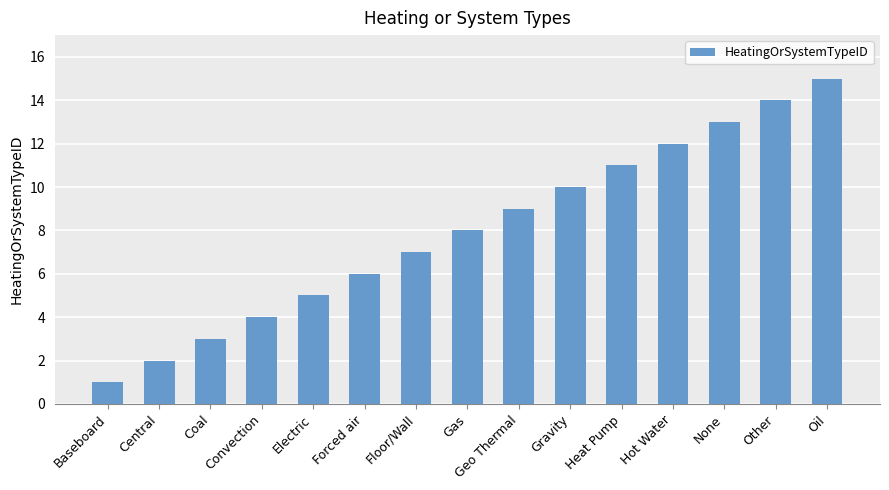

How many series are shown in this chart?

1